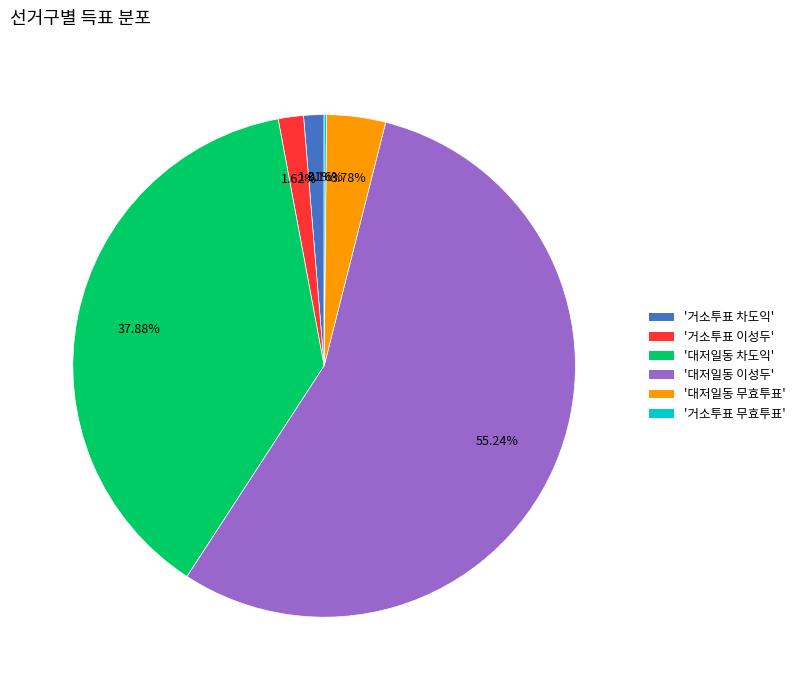

Between '거소투표 차도익' and '대저일동 차도익', which is larger?

'대저일동 차도익'